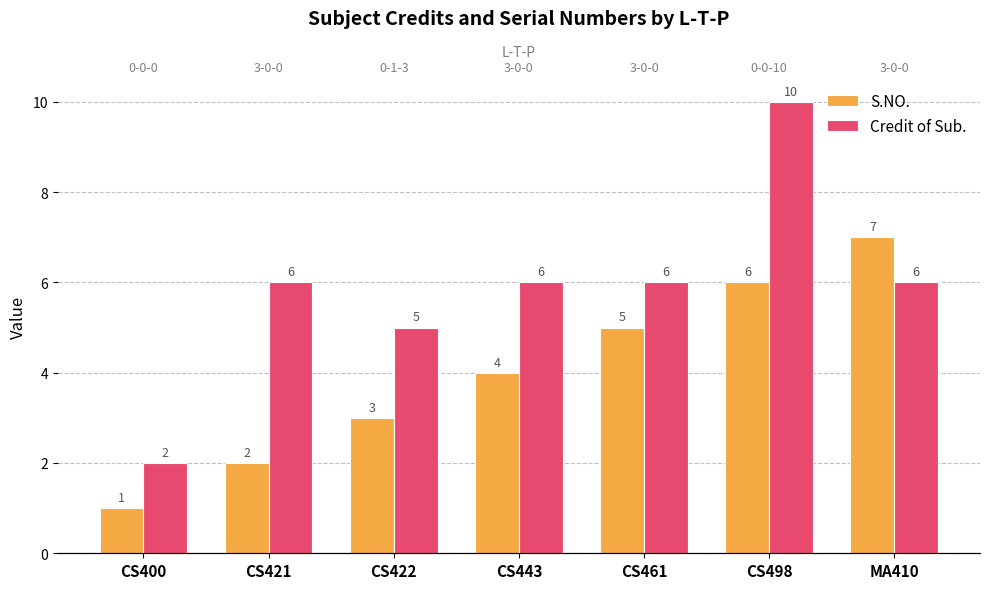

What is the greatest value displayed?

10